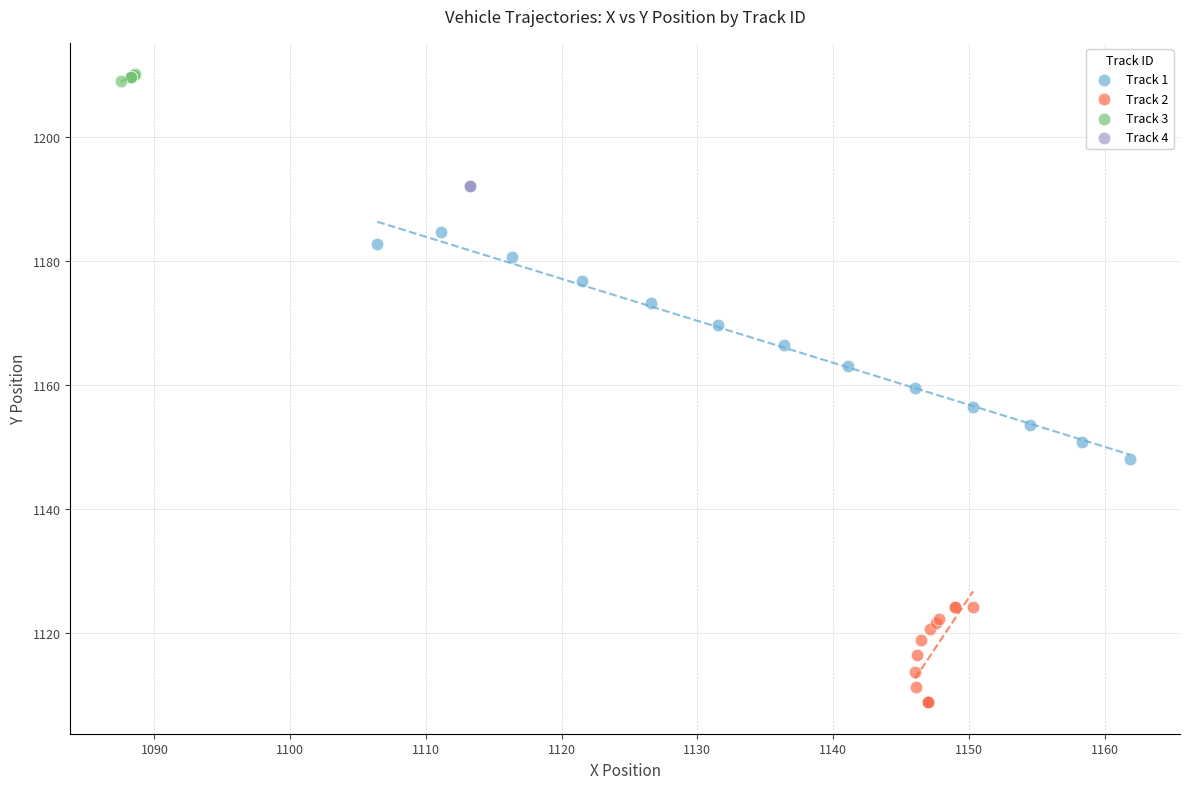

Which series contains the lowest Y value?

Track 2